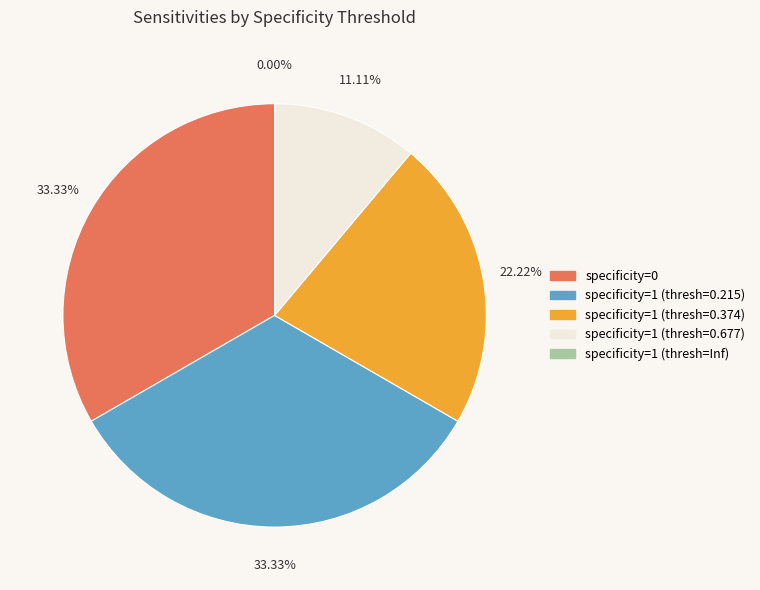

To the nearest percent, what is the average slice percentage?

20%